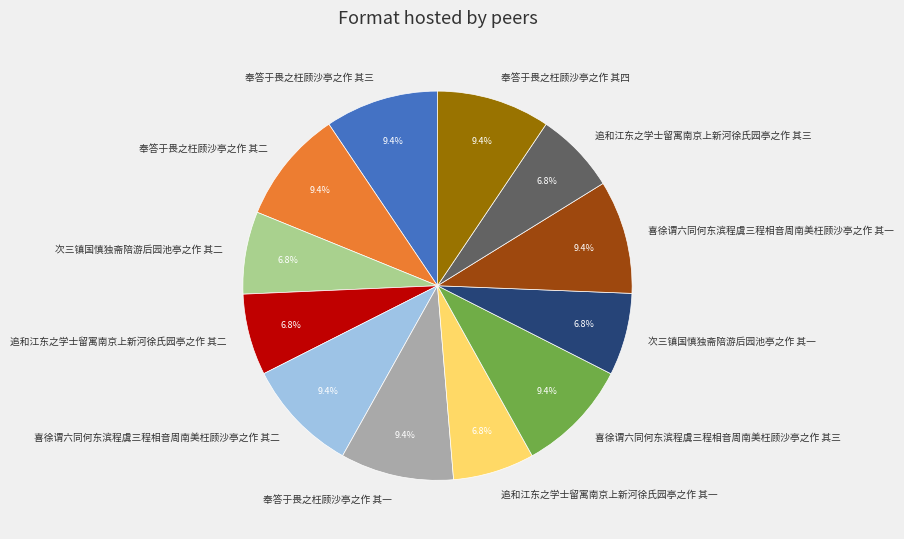

Does 追和江东之学士留寓南京上新河徐氏园亭之作 其三 represent more than half of the total?

No